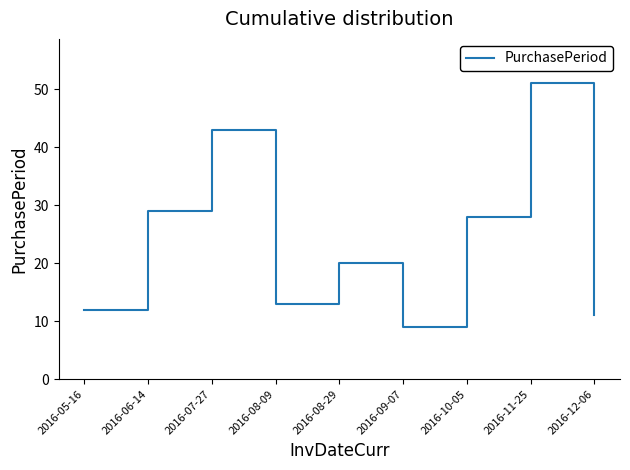

Which has a higher value, 2016-11-25 or 2016-07-27?

2016-11-25